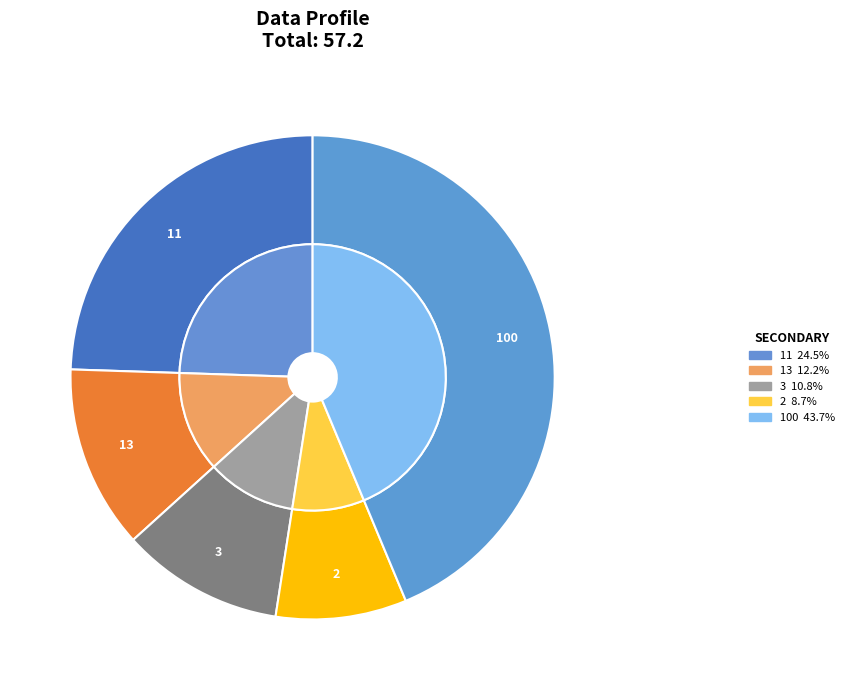

What percentage is the 3 slice, to the nearest percent?

11%